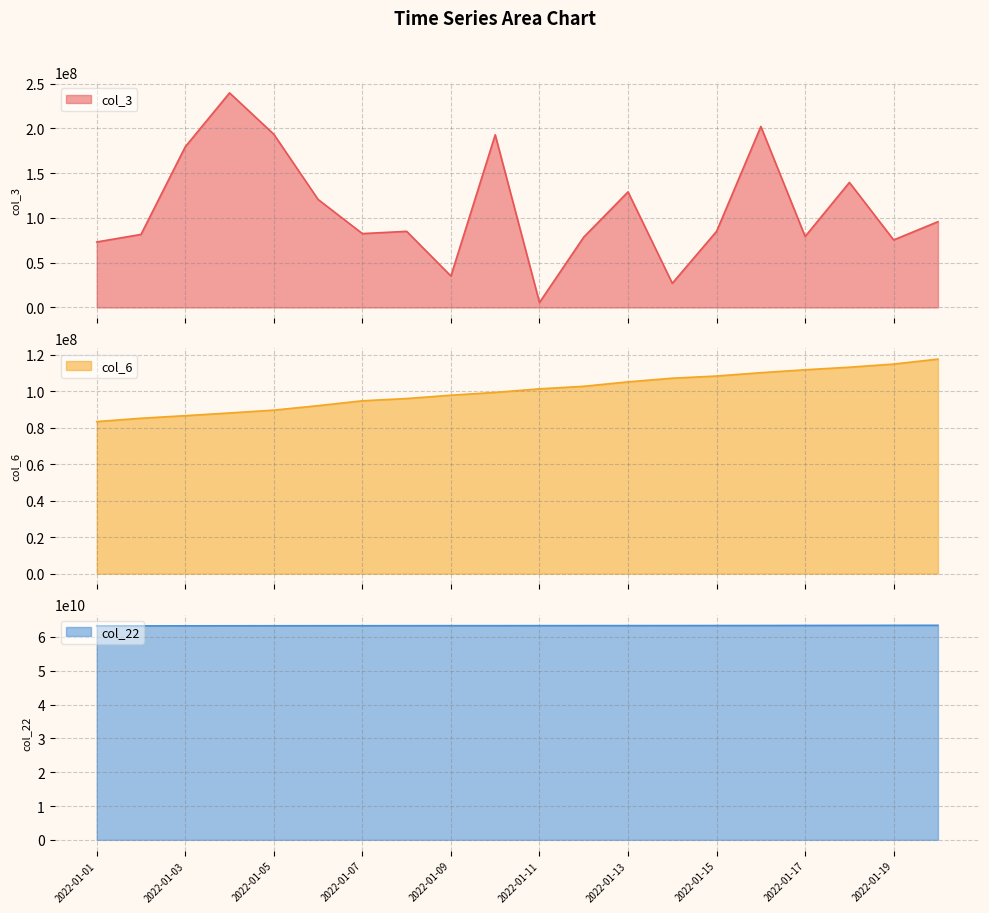

Between 2022-01-08 and 2022-01-10, which is larger?

2022-01-10